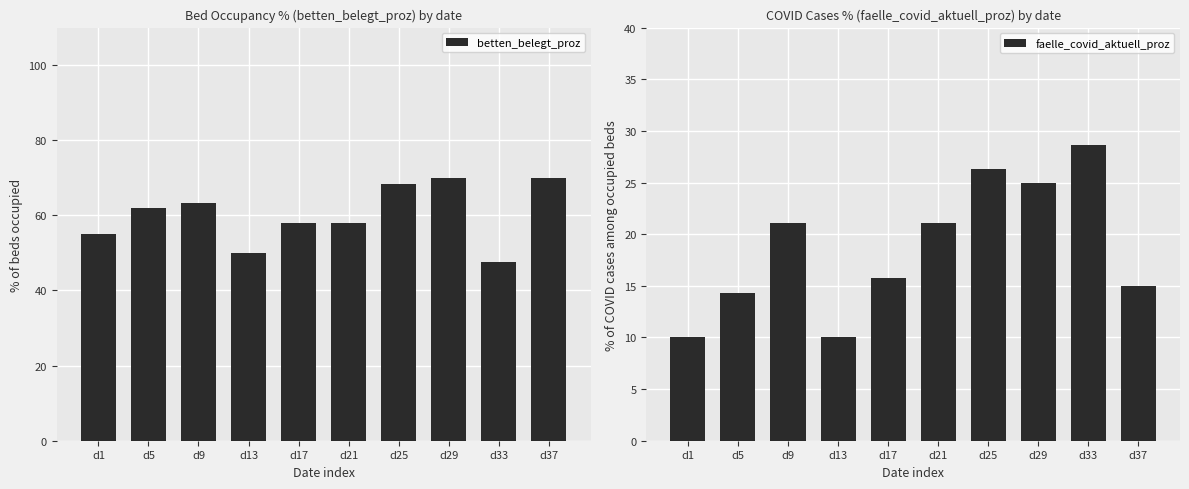

How many values in the betten_belegt_proz series exceed 61?

5